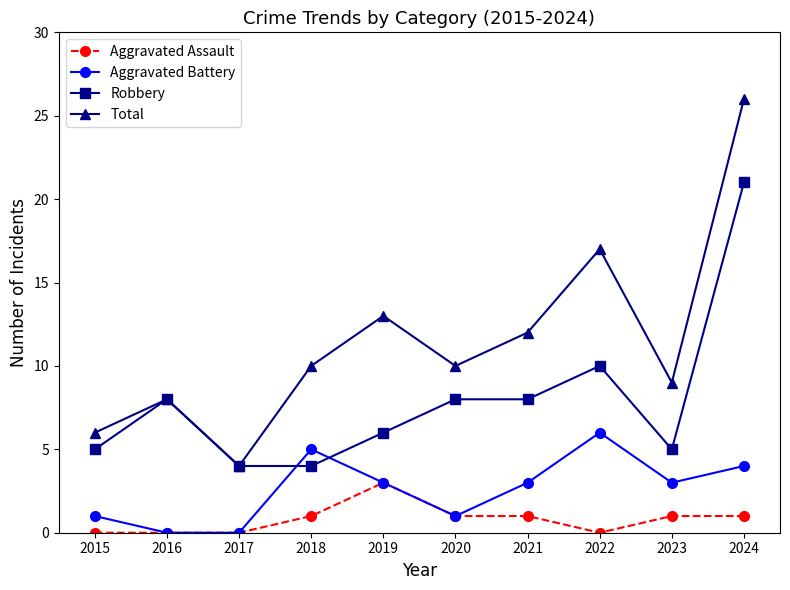

Reading left to right, list all the values displayed in this chart.

Aggravated Assault: 0	0	0	1	3	1	1	0	1	1
Aggravated Battery: 1	0	0	5	3	1	3	6	3	4
Robbery: 5	8	4	4	6	8	8	10	5	21
Total: 6	8	4	10	13	10	12	17	9	26